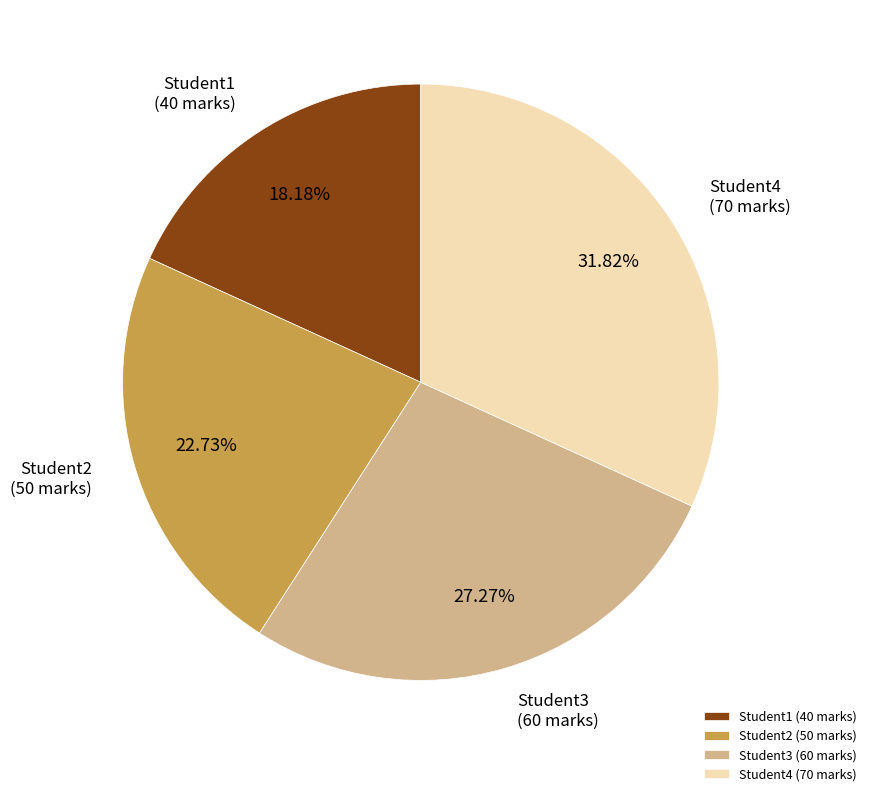

Rank the categories by value from lowest to highest.

Student1, Student2, Student3, Student4